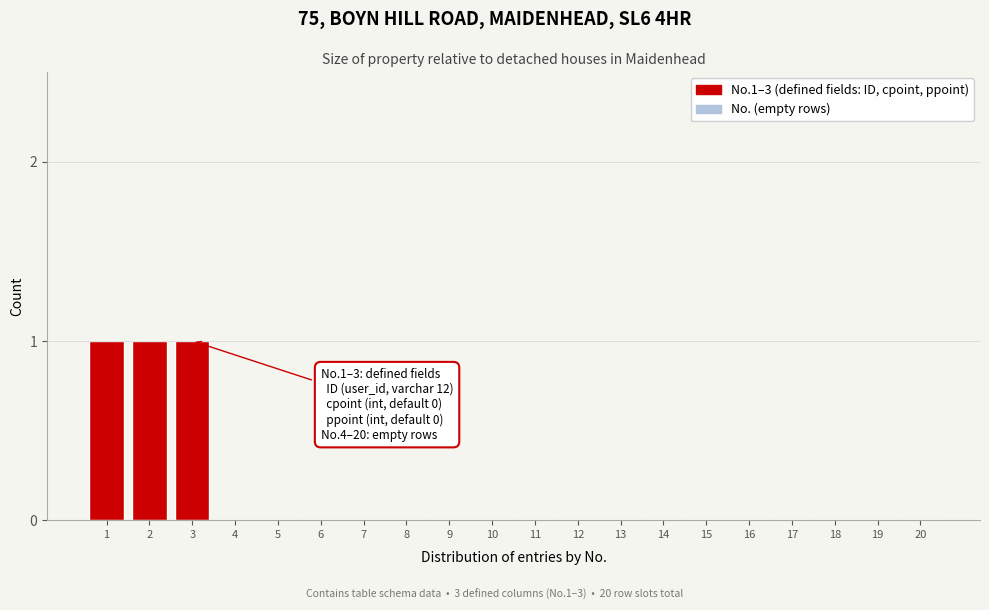

Reading left to right, list all the values displayed in this chart.

1=1	2=1	3=1	4=0	5=0	6=0	7=0	8=0	9=0	10=0	11=0	12=0	13=0	14=0	15=0	16=0	17=0	18=0	19=0	20=0